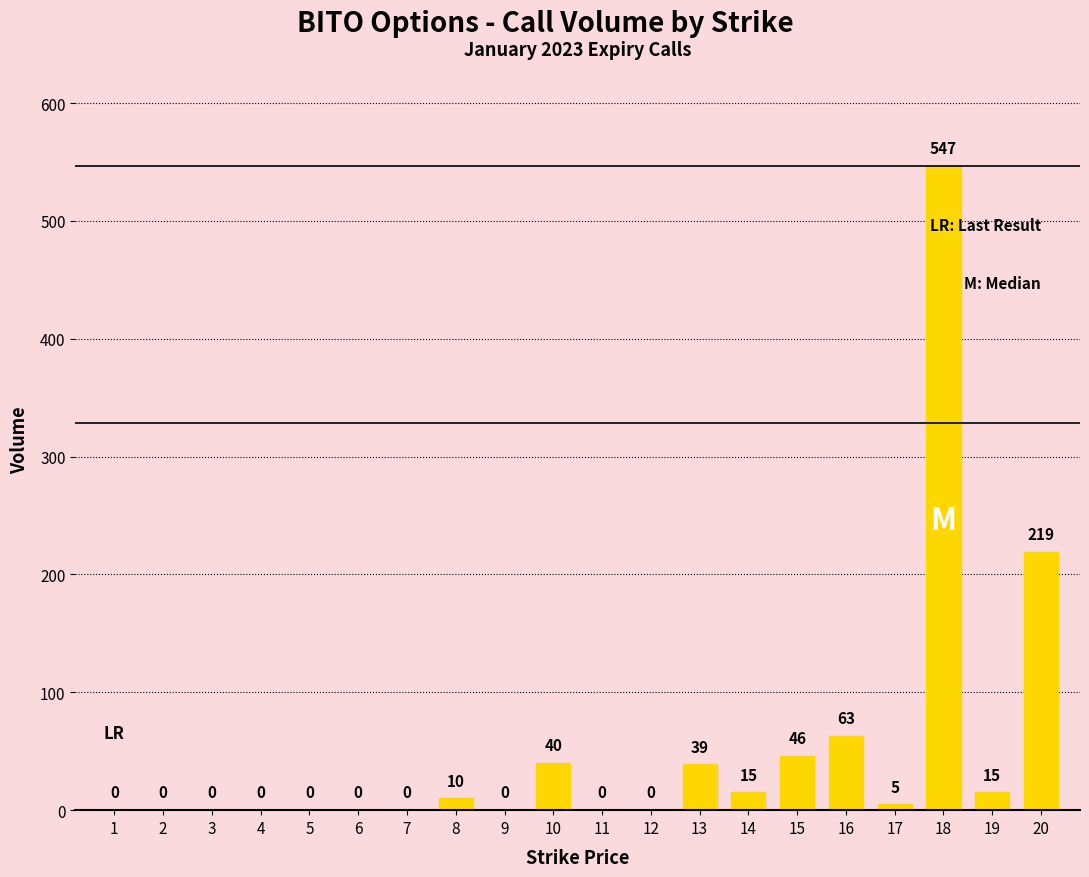

Where is the data nearest to the value 273?

20